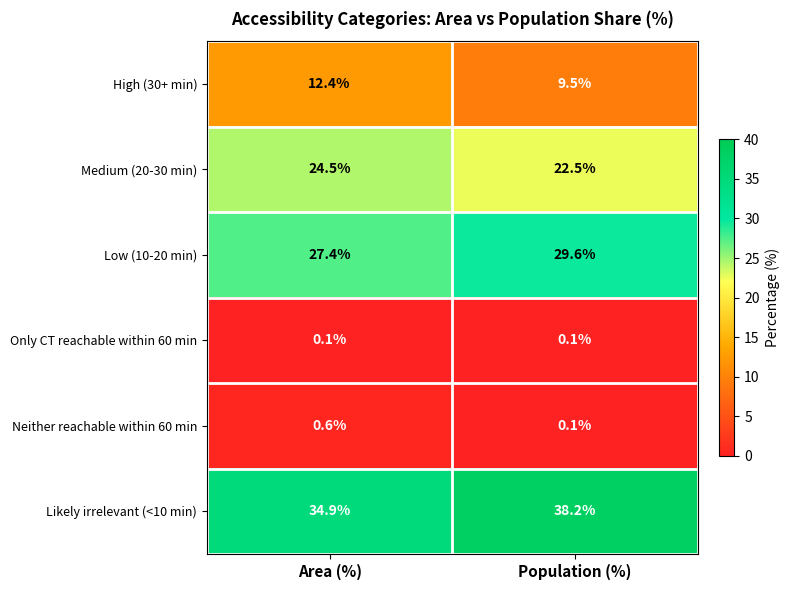

Which series has the largest range (max minus min)?

Likely irrelevant (<10 min)